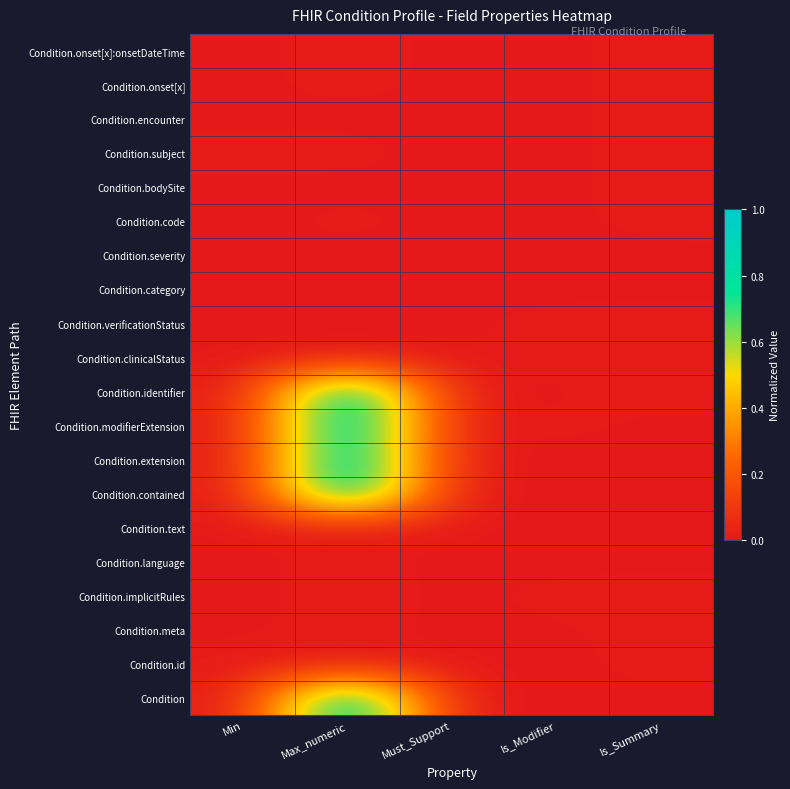

What is the maximum value shown in the chart?

1.0